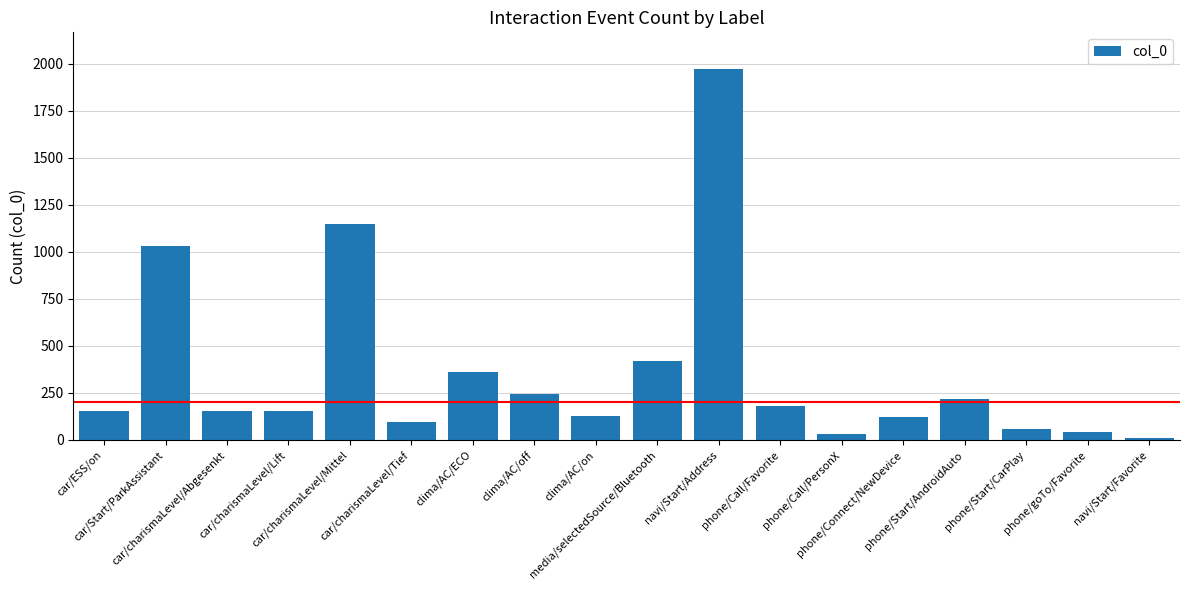

What is the average value?

362